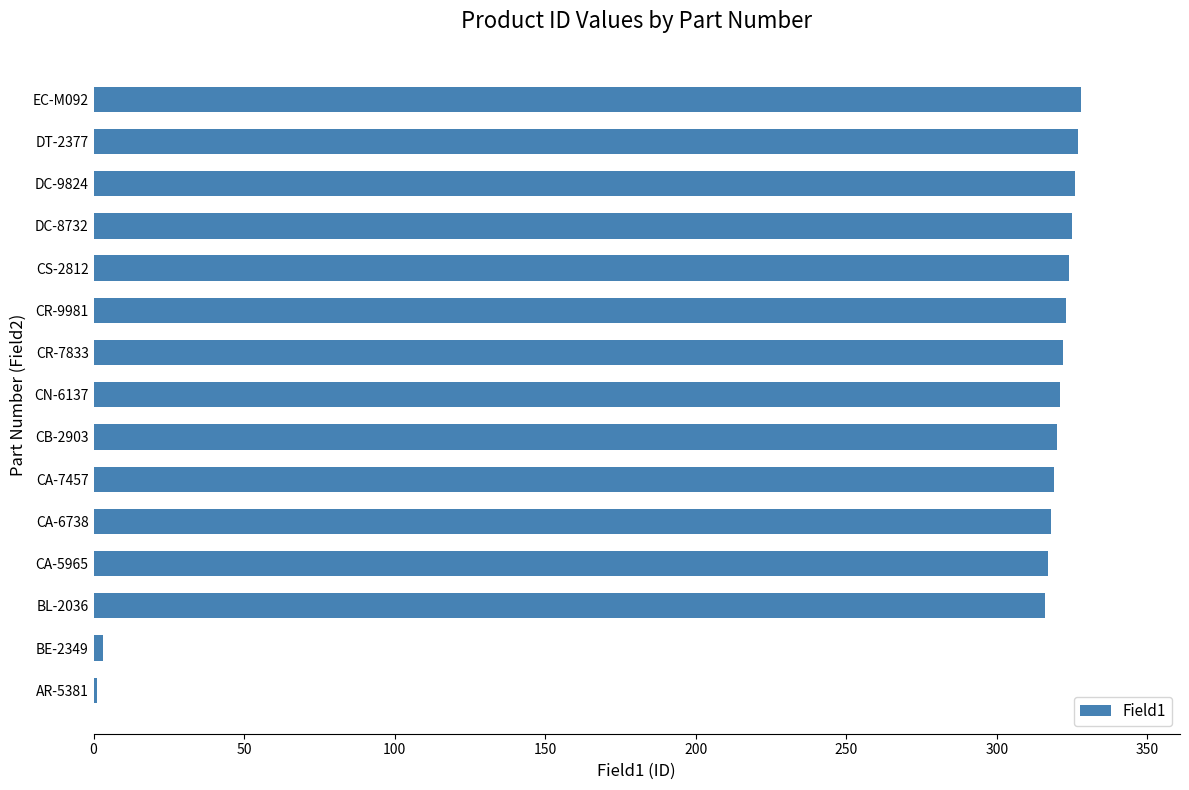

Between DT-2377 and CA-6738, which is larger?

DT-2377